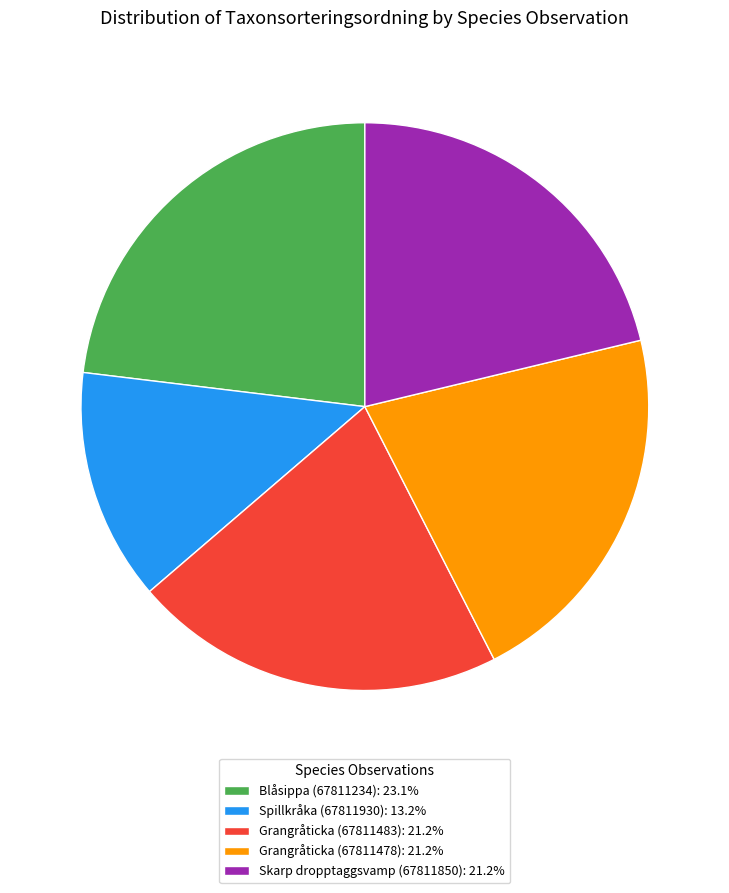

The Grangråticka (67811483) slice represents 10% of the pie. True or false?

False